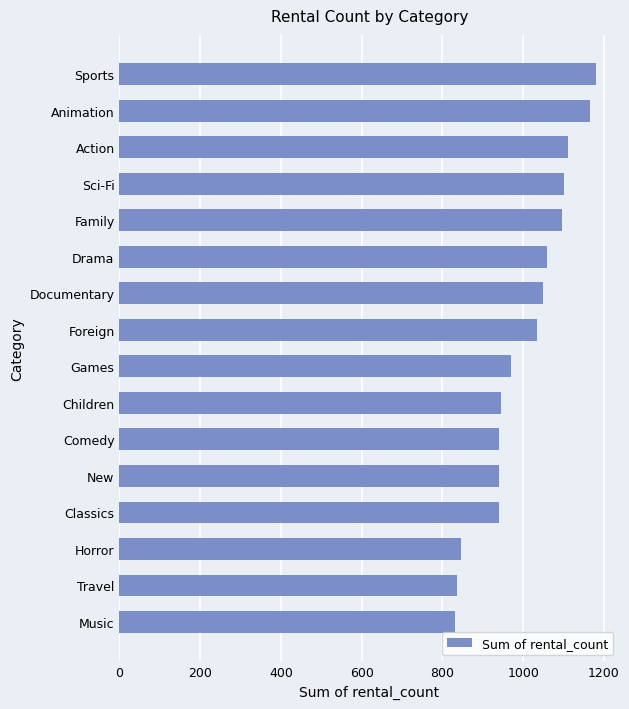

What is the sum of all values?

16044